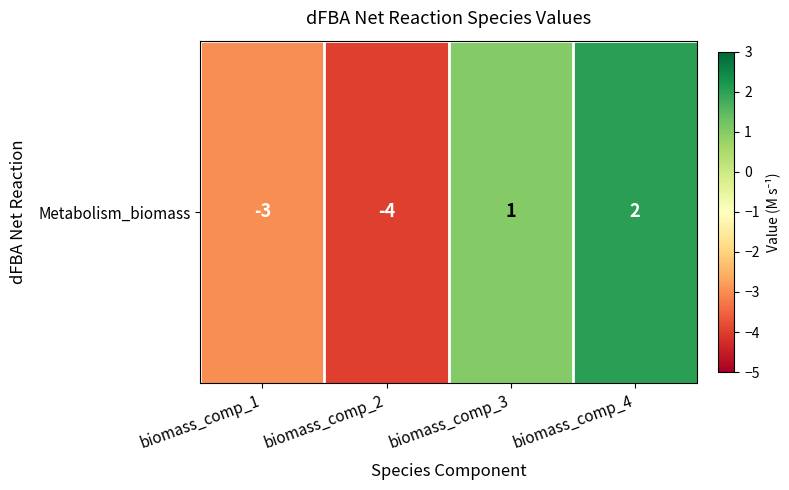

What is the smallest value displayed?

-4